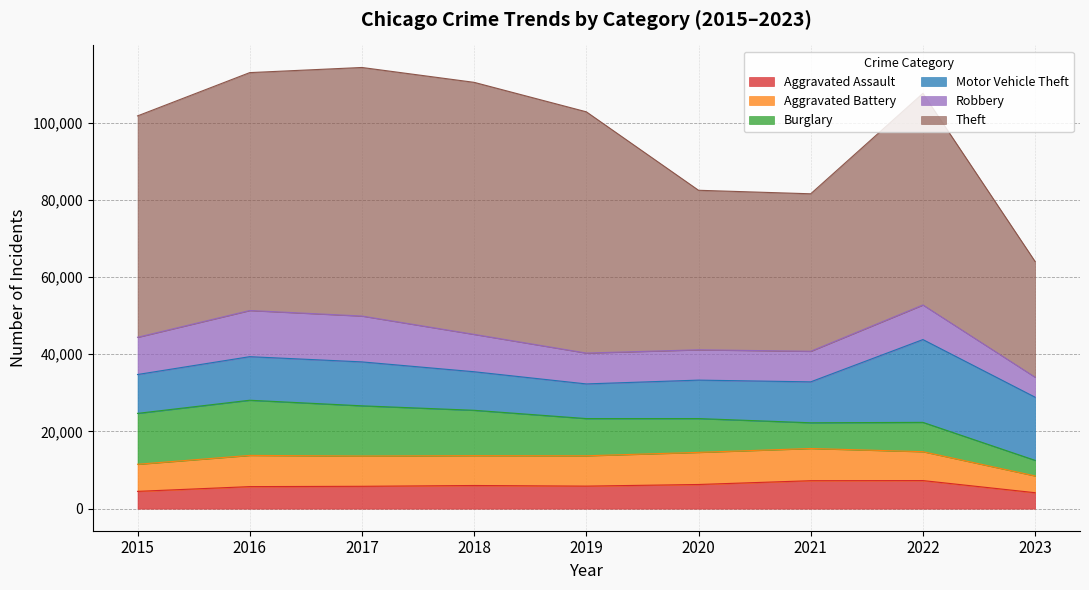

At how many categories does at least one series exceed 14967?

9